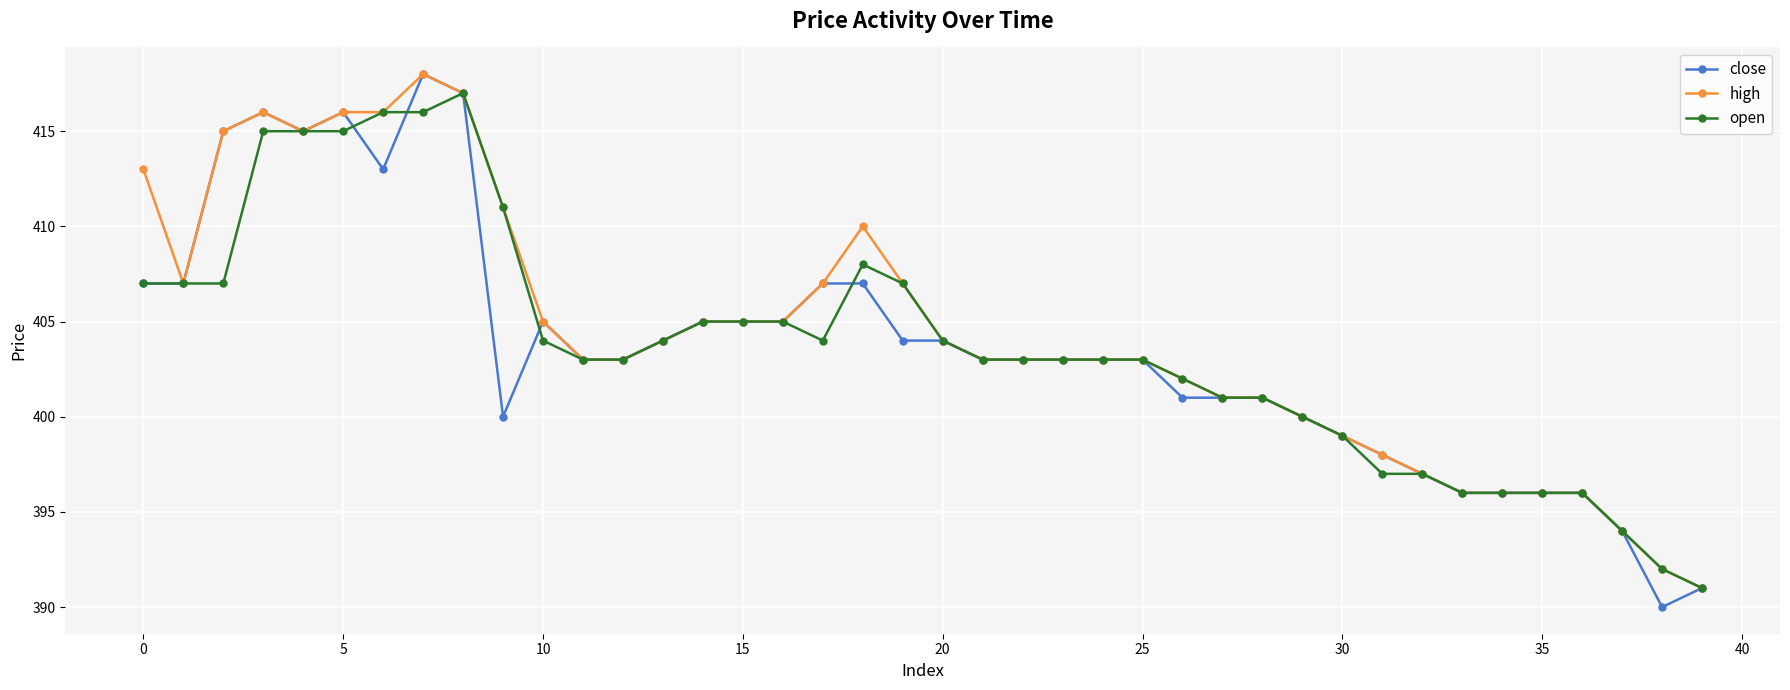

True or false: close has more than 1 interior local peaks.

True